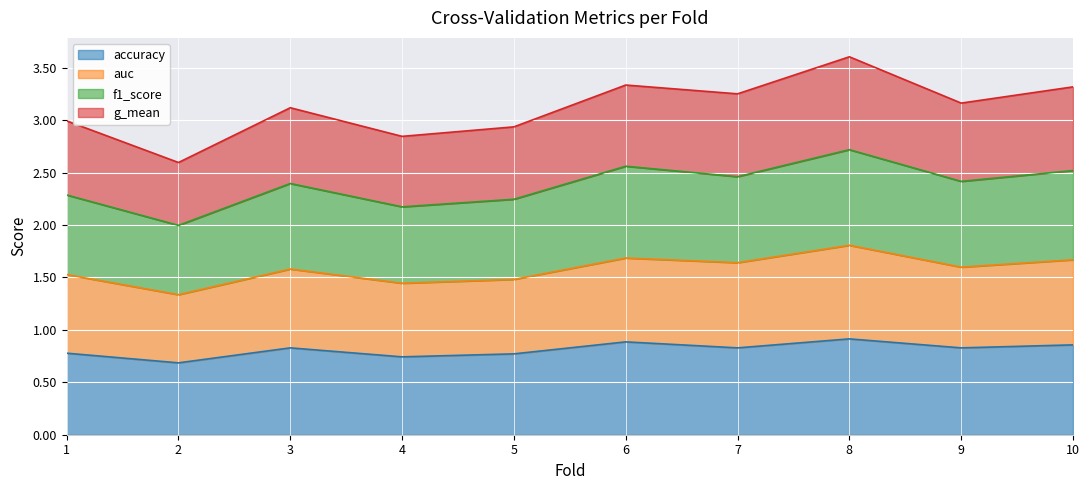

Reading left to right, list all the values displayed in this chart.

accuracy: 0.8	0.7	0.8	0.7	0.8	0.9	0.8	0.9	0.8	0.9
auc: 1.5	1.3	1.6	1.4	1.5	1.7	1.6	1.8	1.6	1.7
f1_score: 2.3	2.0	2.4	2.2	2.2	2.6	2.5	2.7	2.4	2.5
g_mean: 3.0	2.6	3.1	2.8	2.9	3.3	3.3	3.6	3.2	3.3